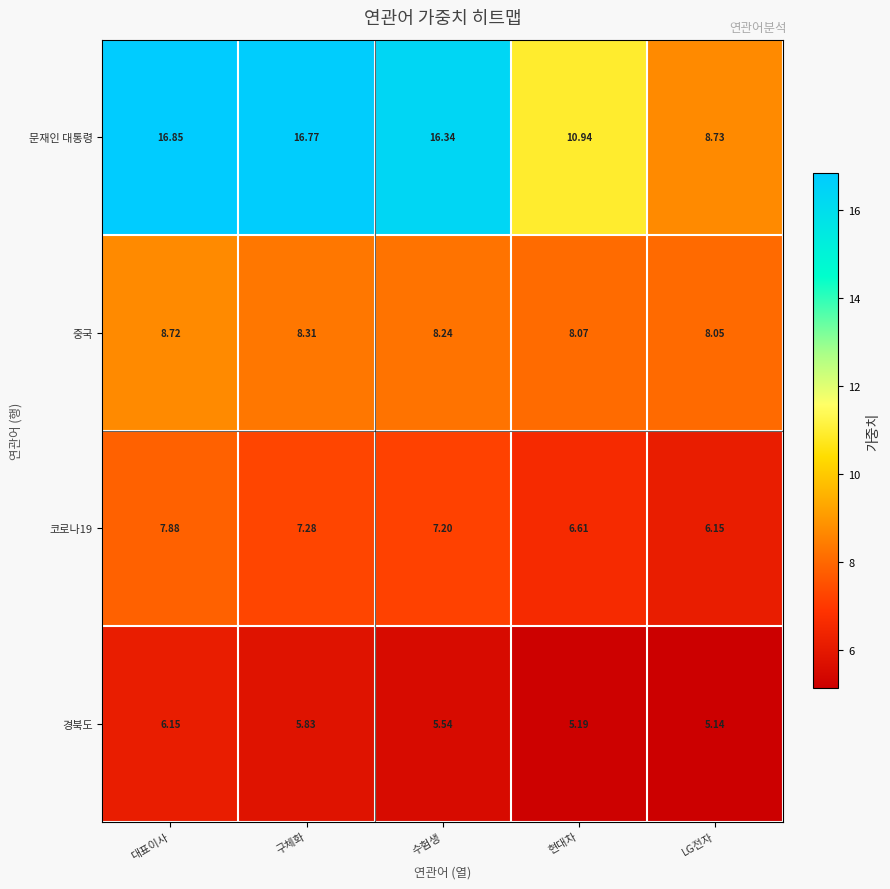

At which label does 중국 reach its minimum?

LG전자